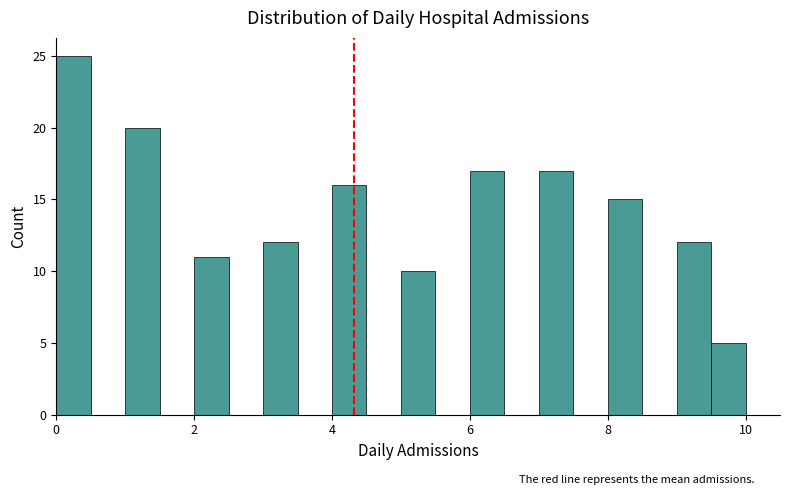

Read against the x-axis, roughly where is the centre of the tallest bar?

0.2